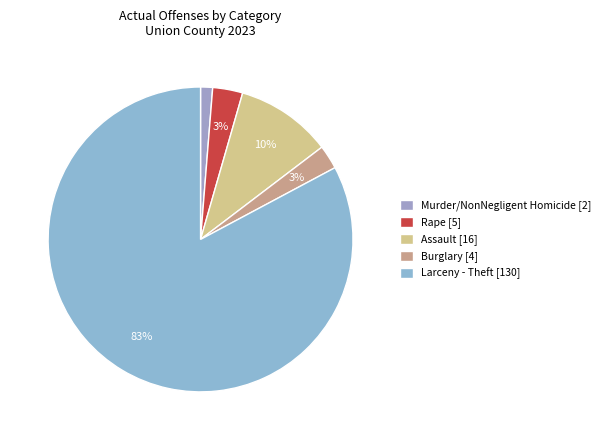

To the nearest percent, what is the difference between the largest and smallest slice percentages?

82%